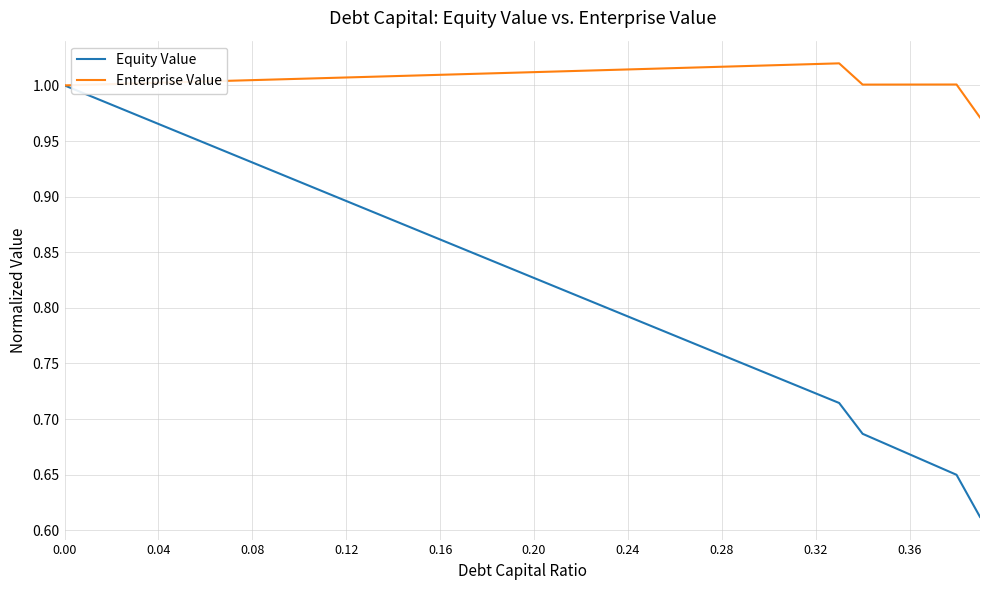

Which series has the largest total across all categories?

Enterprise Value